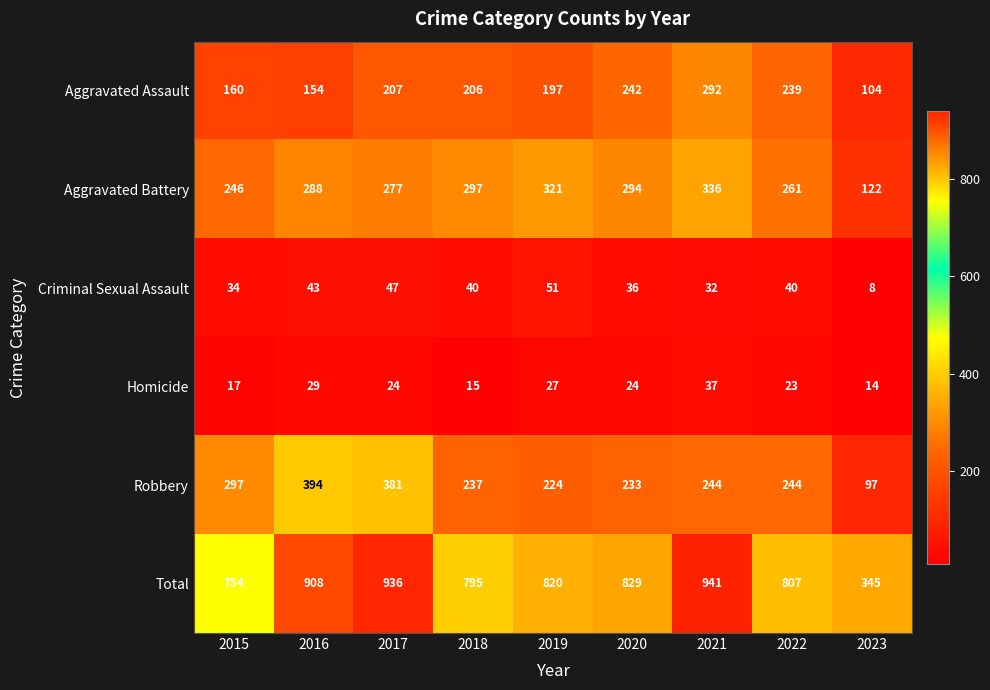

Rank the series at 2021 from lowest to highest value.

Criminal Sexual Assault, Homicide, Robbery, Aggravated Assault, Aggravated Battery, Total